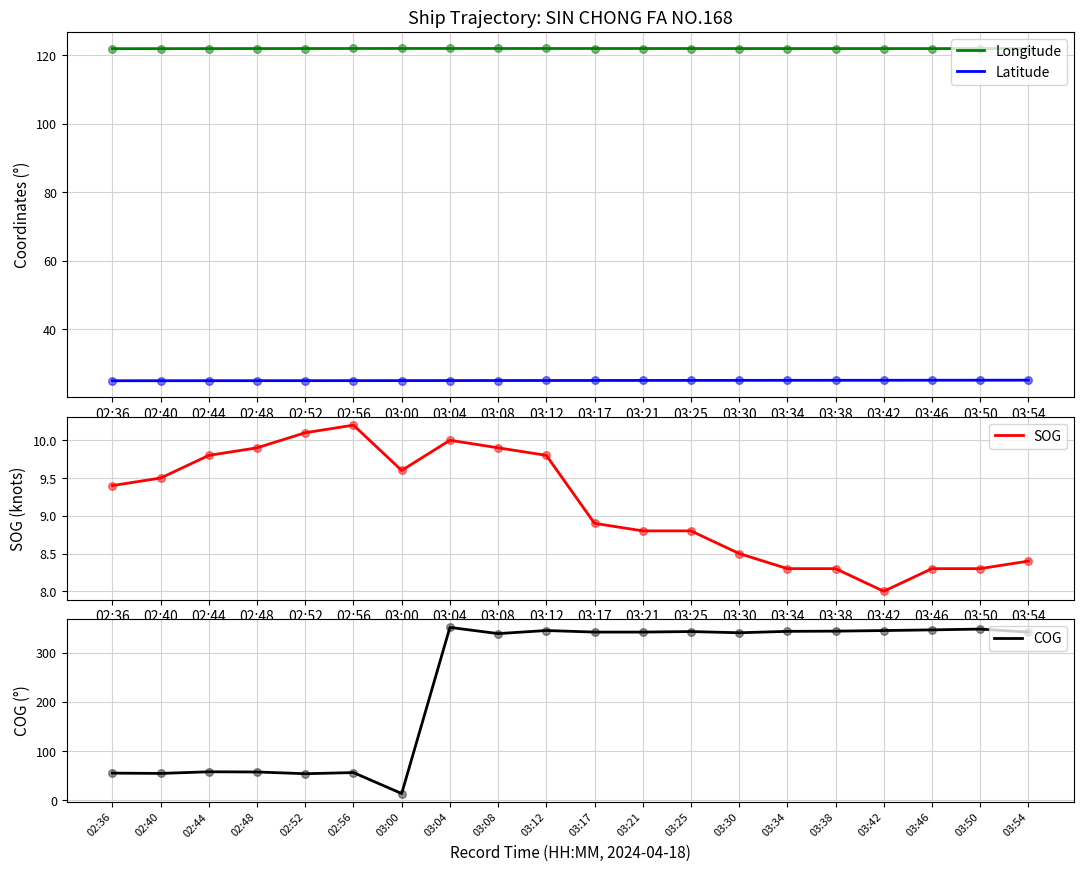

Which series has the largest Y range (max minus min)?

COG